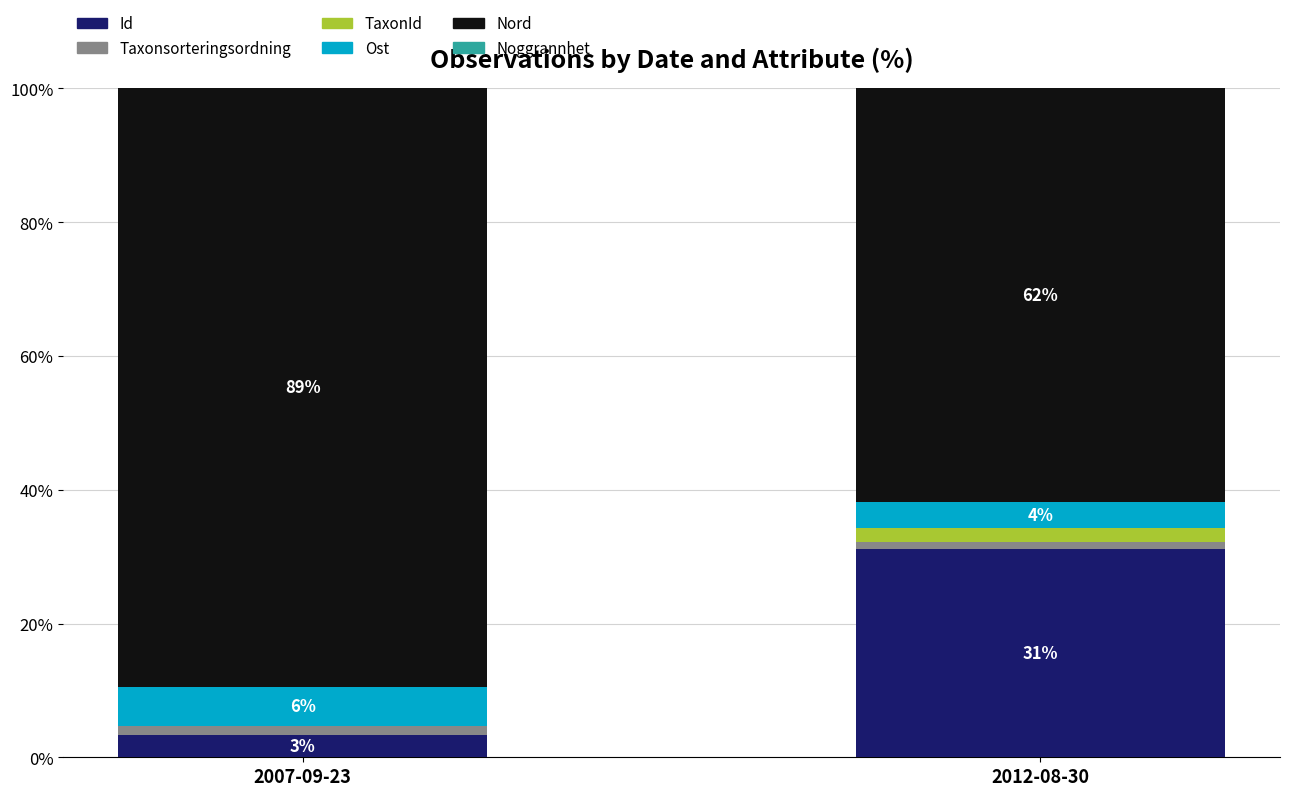

What is the total value across all series at 2012-08-30?

100.0